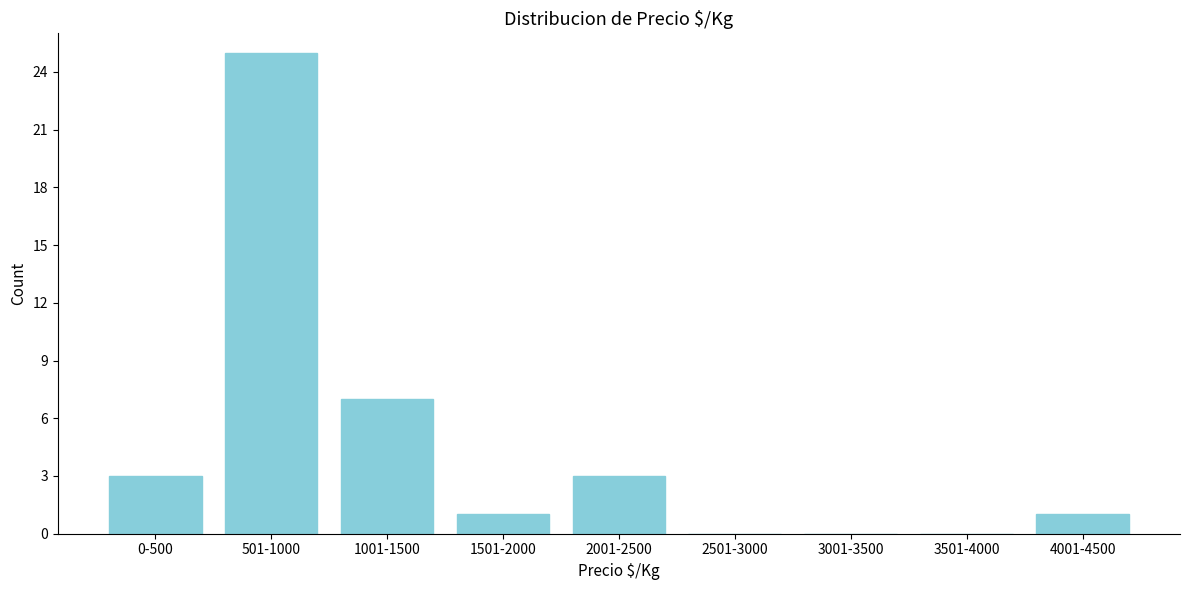

Reading left to right, list all the values displayed in this chart.

0-500=3	501-1000=25	1001-1500=7	1501-2000=1	2001-2500=3	2501-3000=0	3001-3500=0	3501-4000=0	4001-4500=1